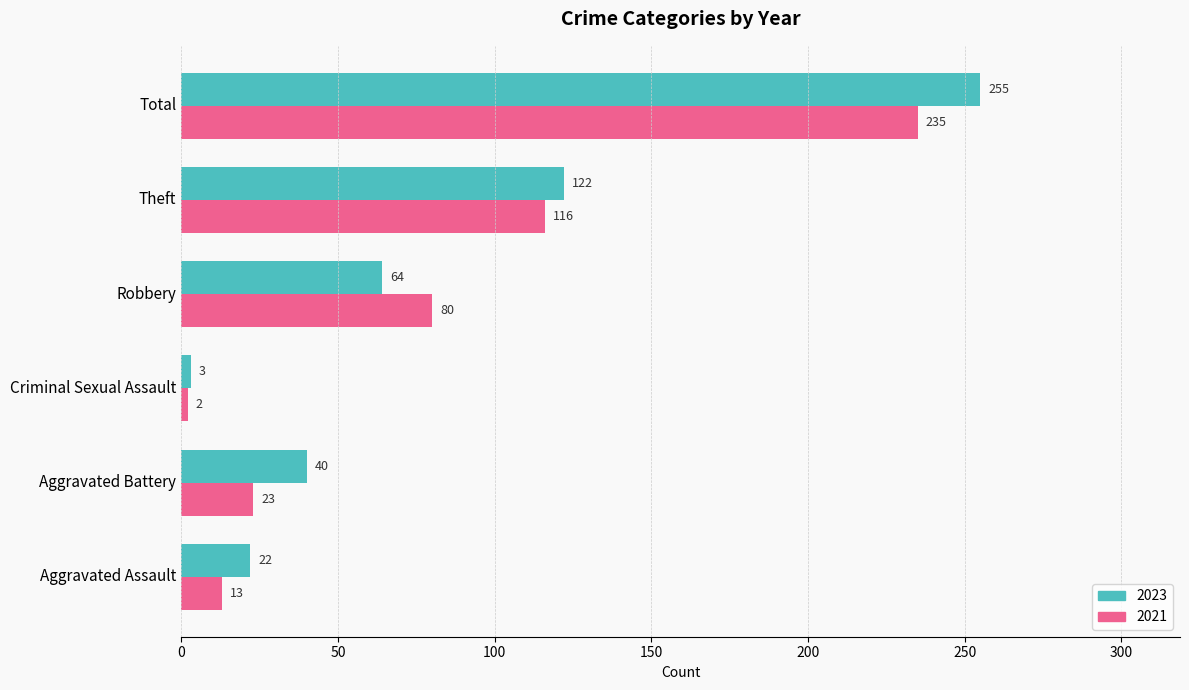

What is the difference between the maximum and minimum values in the 2021 series?

233